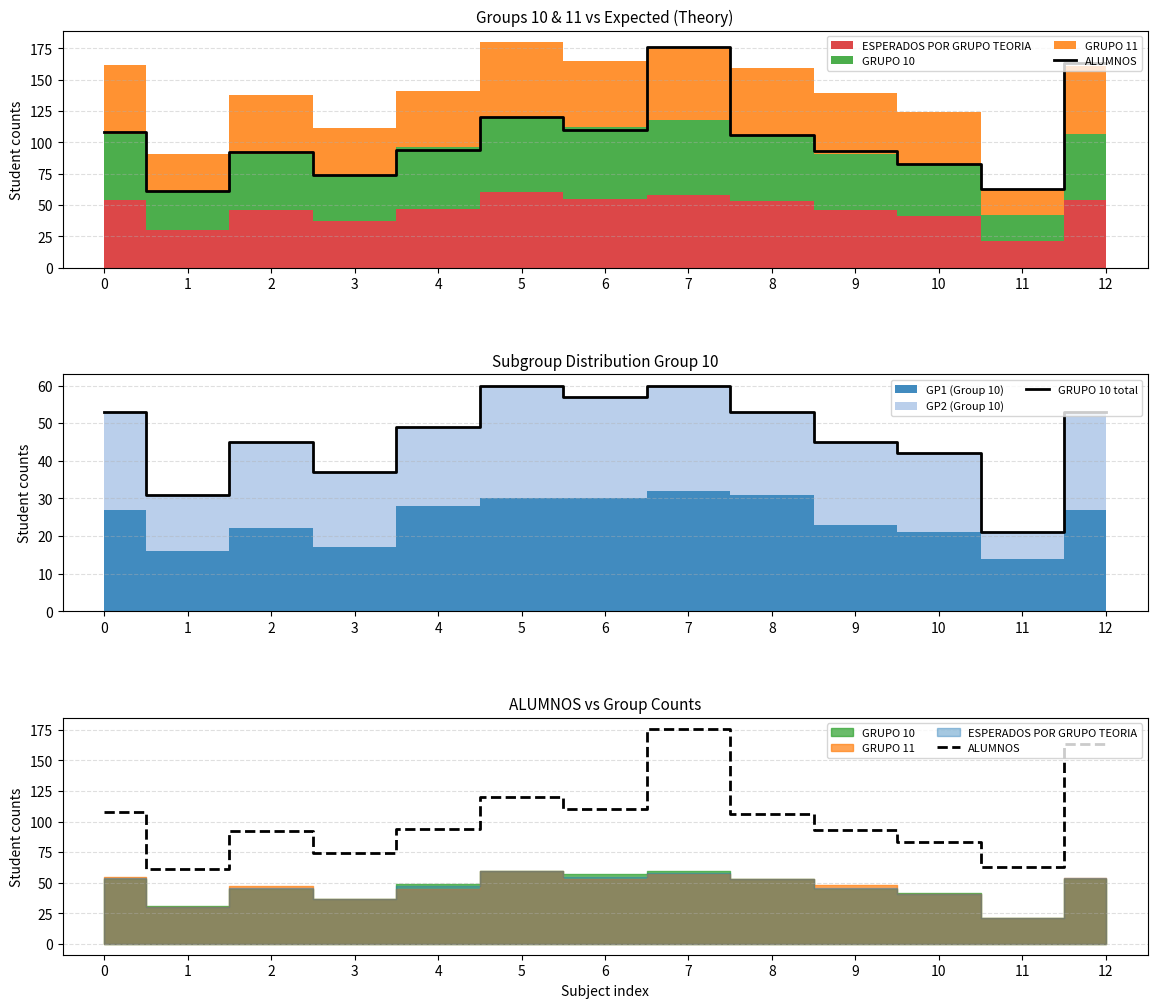

Is it true that GRUPO 10 total equals 45 at 2?

True